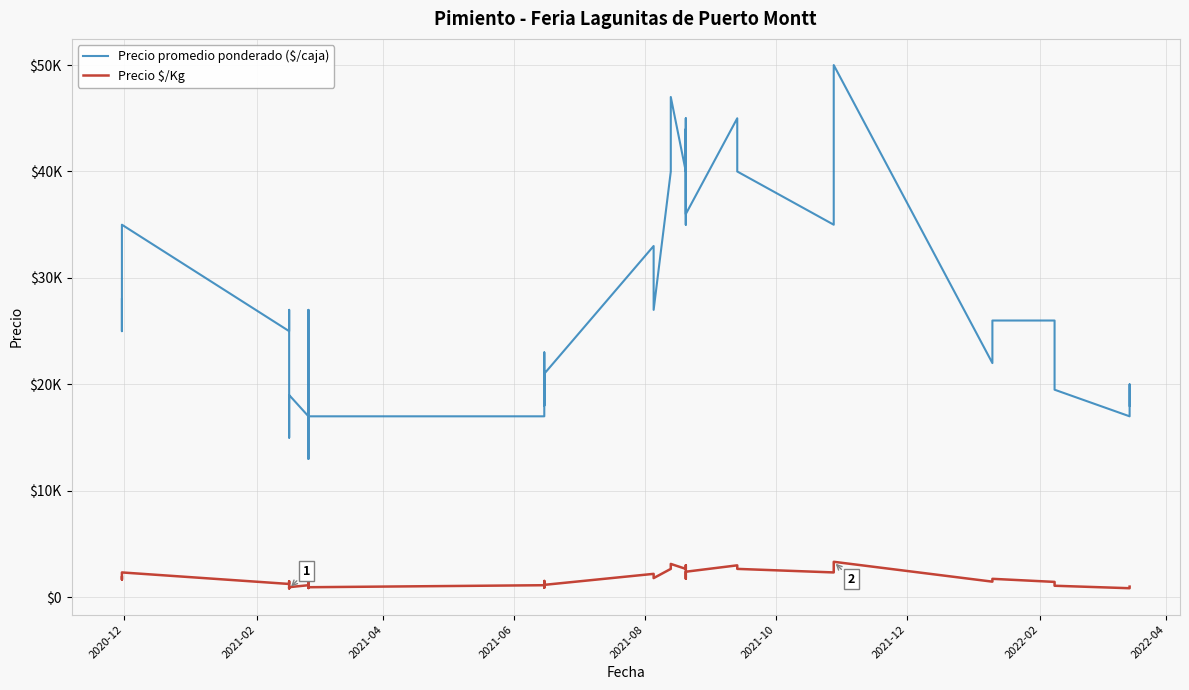

Does the chart have visible grid lines?

Yes